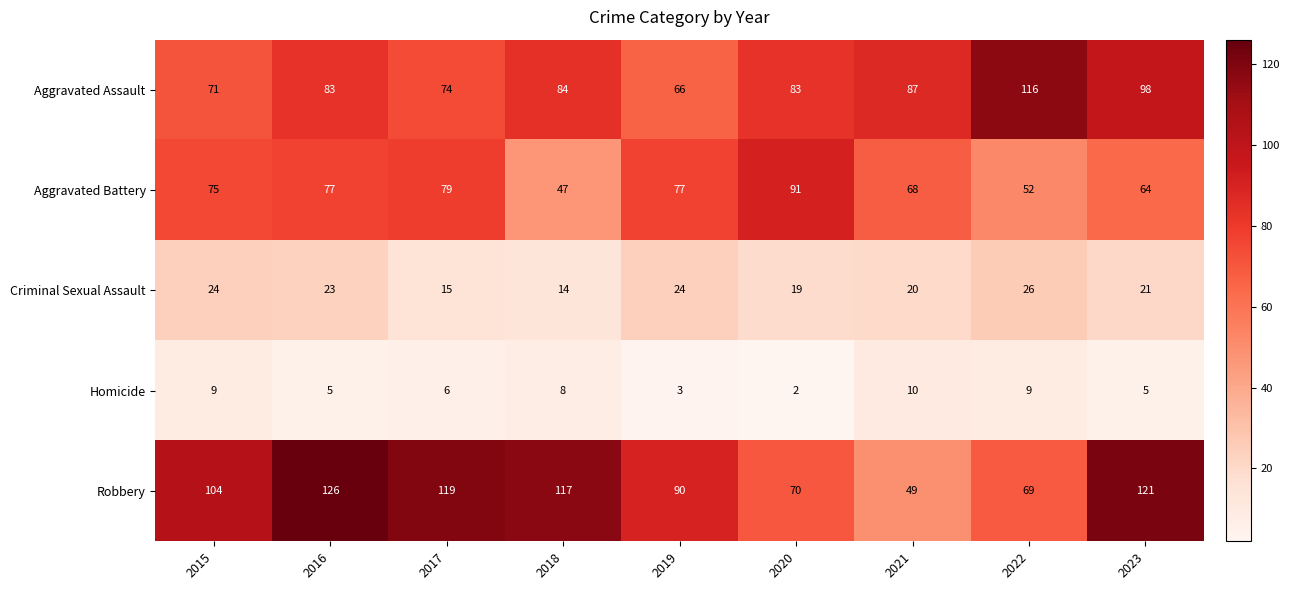

At how many categories does at least one series exceed 35?

9